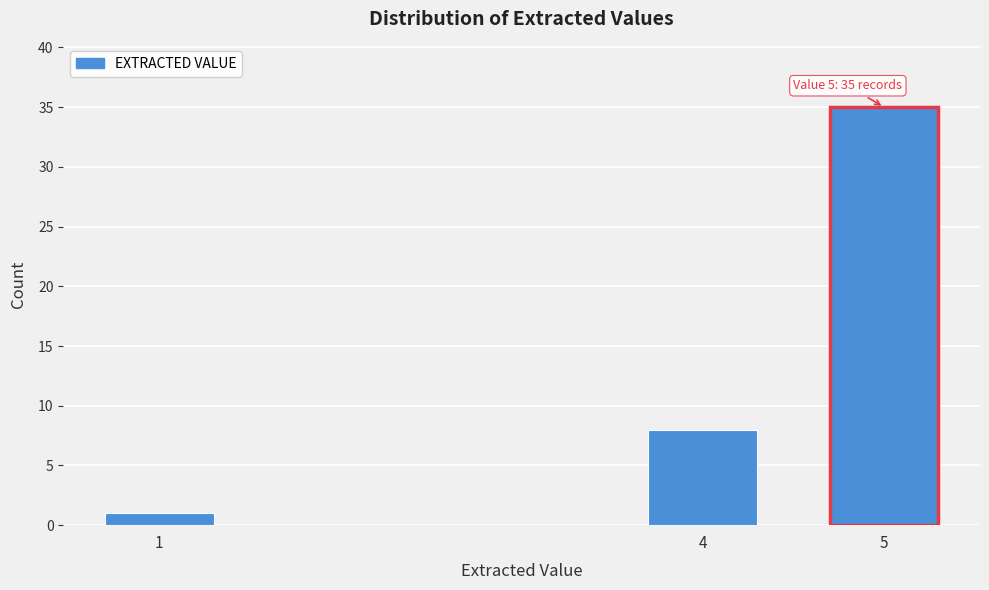

Reading left to right, extract all data points from this chart.

1=1	4=8	5=35